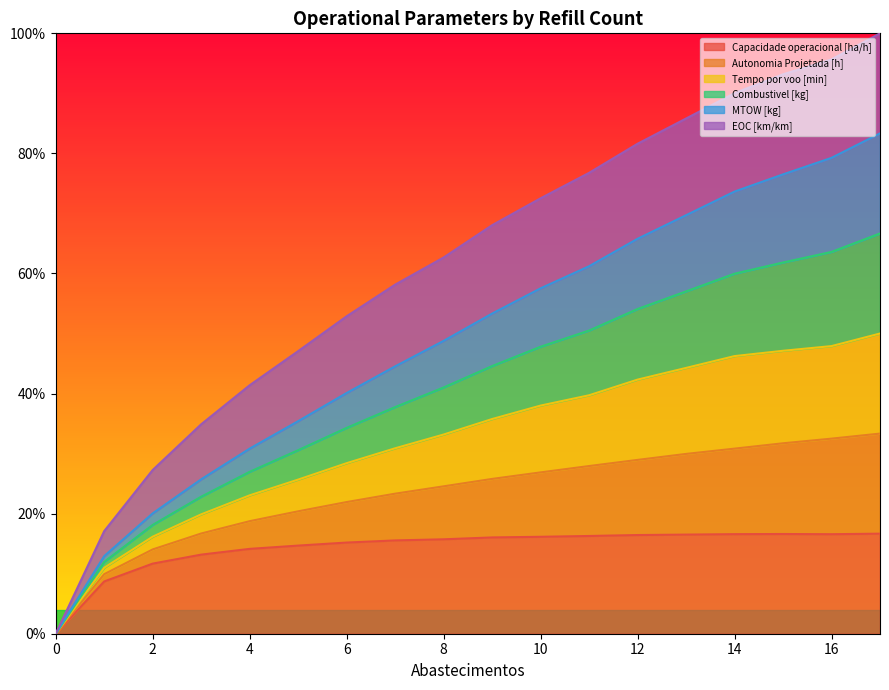

Does the chart have visible grid lines?

No